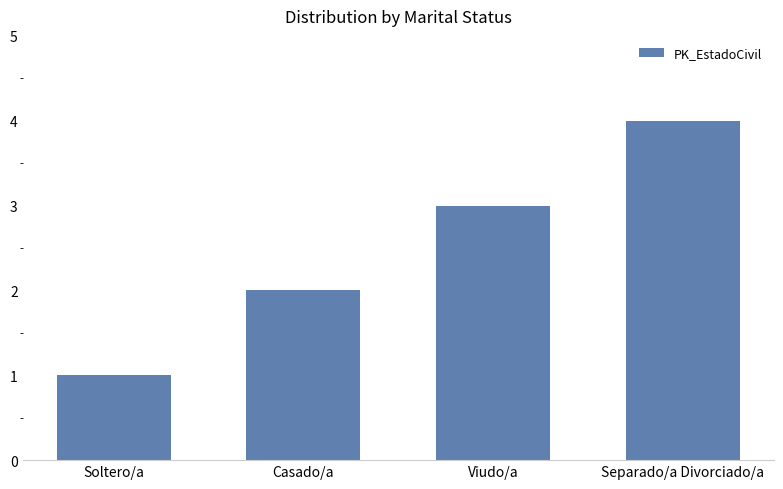

Where is the data nearest to the value 2?

Casado/a